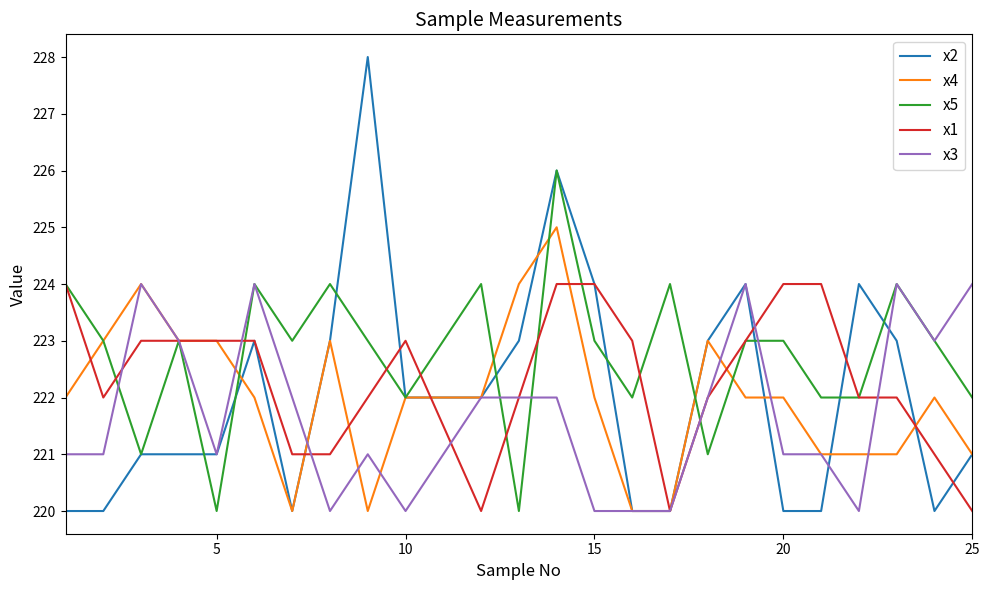

What is the smallest value displayed?

220